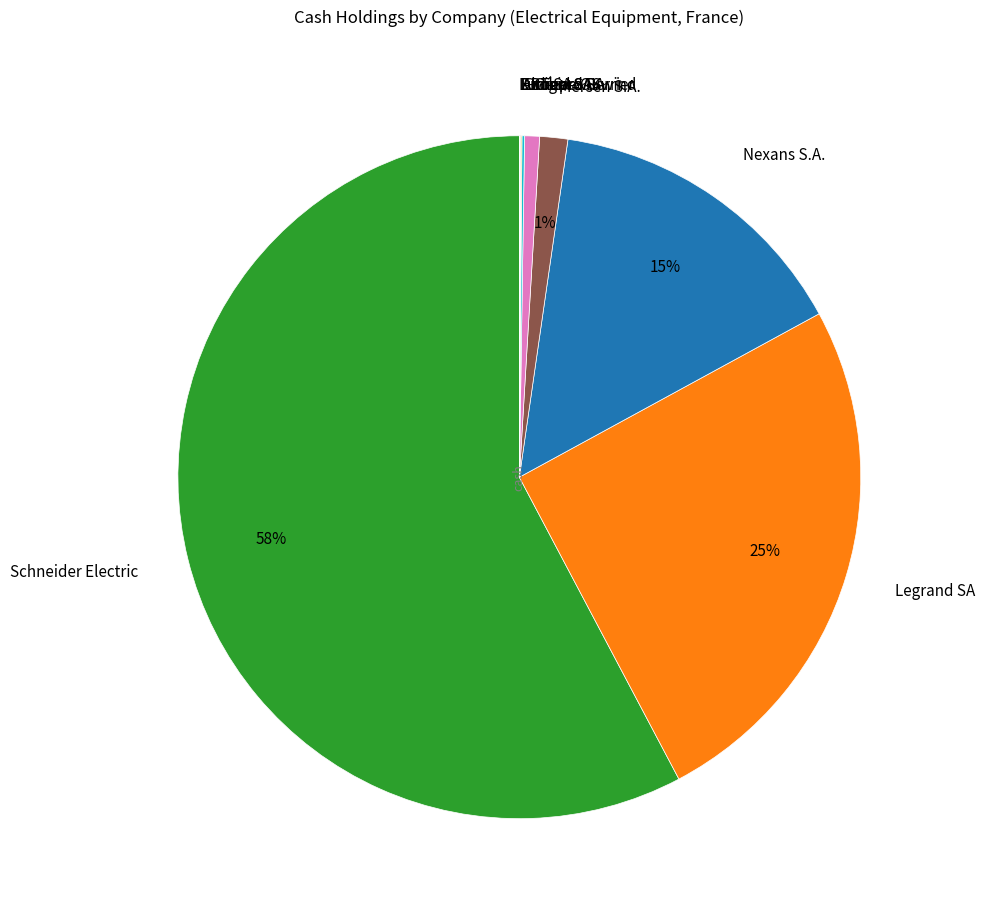

Which slice is the largest?

Schneider Electric